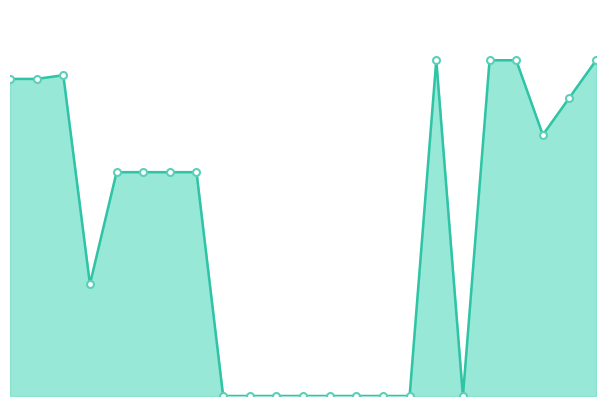

List the labels in order of value, smallest first.

Paquete, master File, Master File Contenido, Lugar Cena, Lugar Ceremonia, Tipo Ceremonia, BackUp, Agencia, Divisa, Categoria, Departamento, Dep-Servicio, Servicio, Paquete Servicio, Comentario, Historial, Agenda, Agenda Fechas, Estado Agenda, Horas, Hotel, Dias Bloqueados, Login